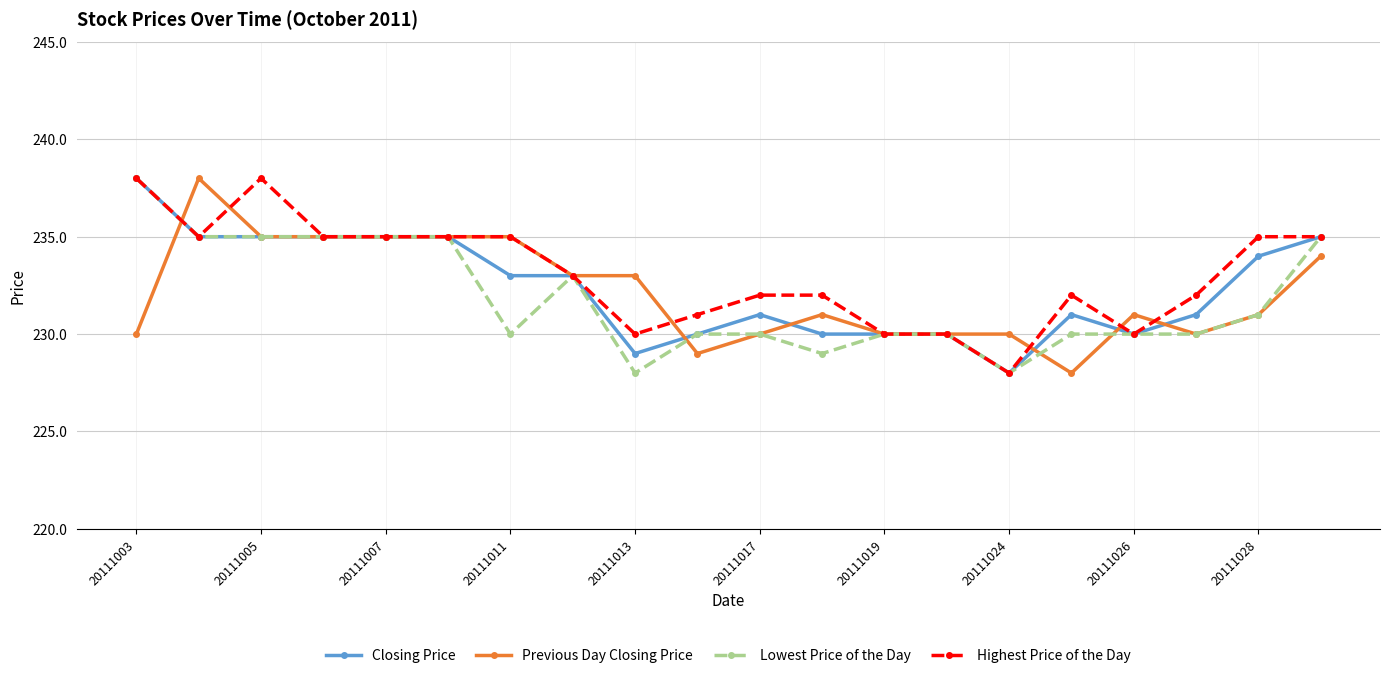

What is the lowest value of the Highest Price of the Day series?

228